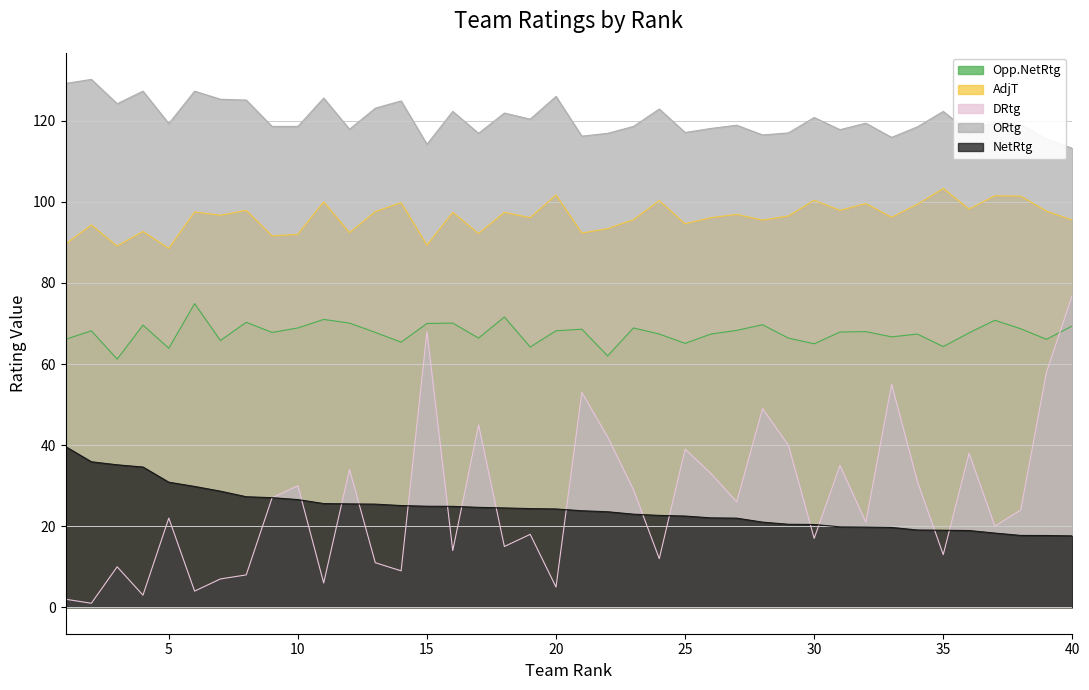

True or false: AdjT and Opp.NetRtg intersect in this chart.

False